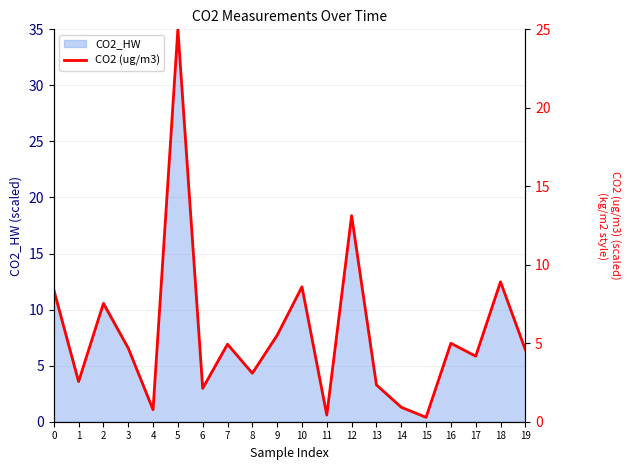

What is the smallest value displayed?

0.3